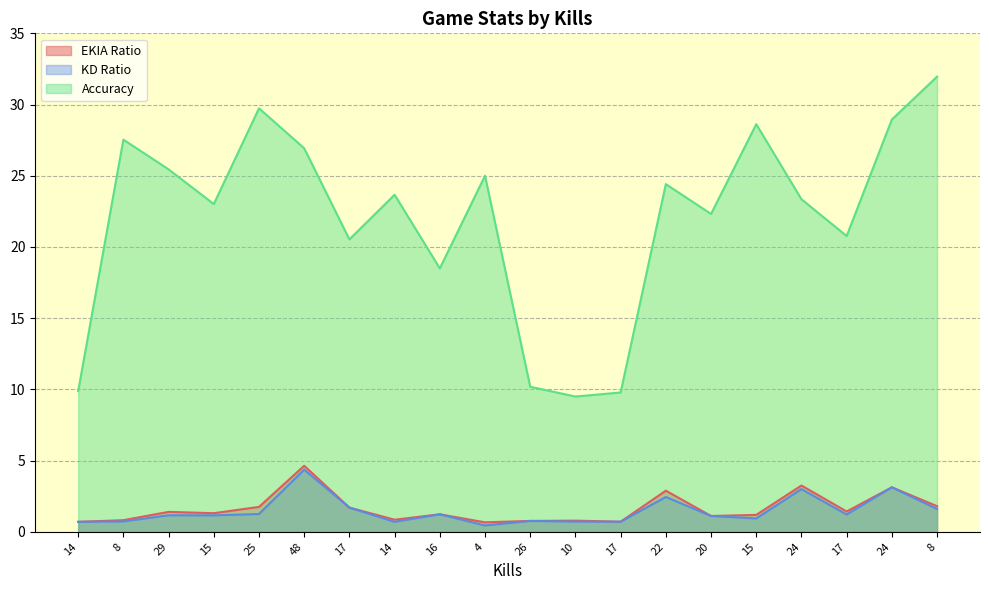

How many values in the KD Ratio series are below 1?

8